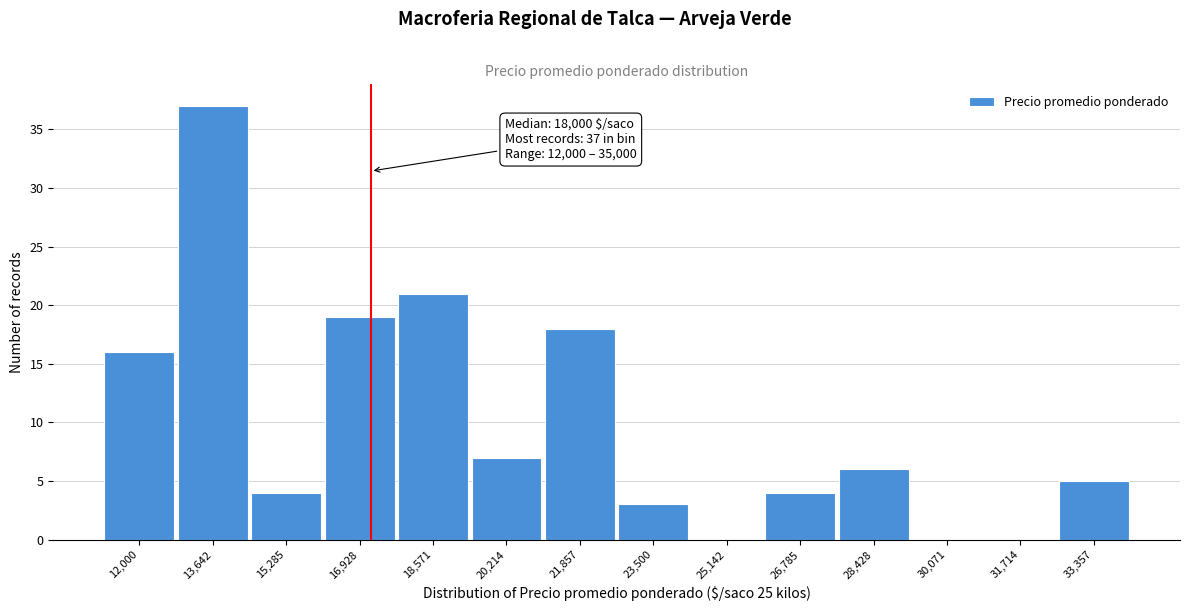

Reading left to right, transcribe all the data shown in this chart.

12,000=16	13,642=37	15,285=4	16,928=19	18,571=21	20,214=7	21,857=18	23,500=3	25,142=0	26,785=4	28,428=6	30,071=0	31,714=0	33,357=5